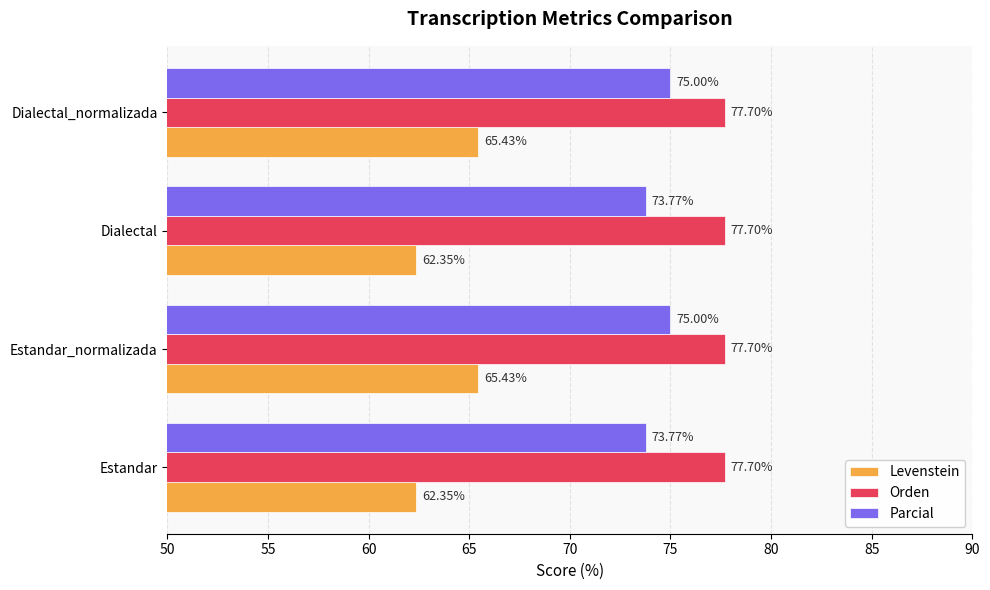

Rank the series by their maximum value, from highest to lowest.

Orden, Parcial, Levenstein